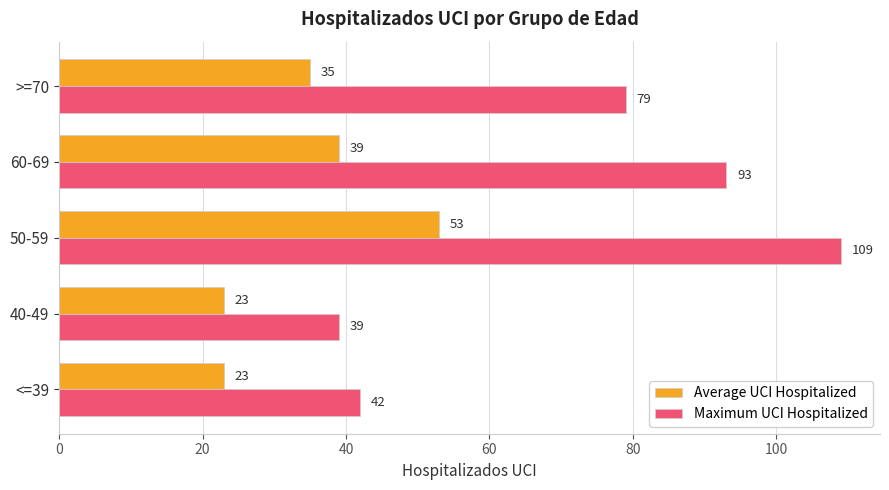

Which series changed the most between 50-59 and >=70?

Maximum UCI Hospitalized